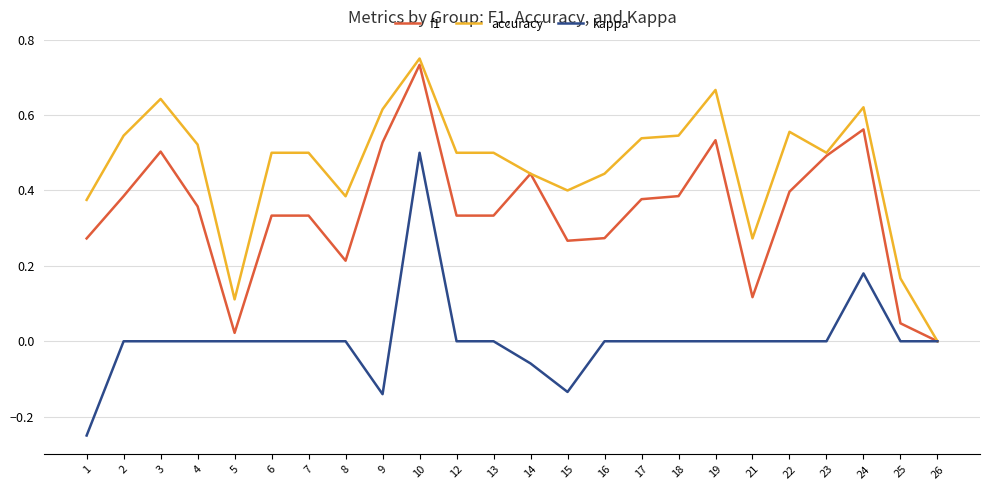

At which category is the sum across all series the highest?

10